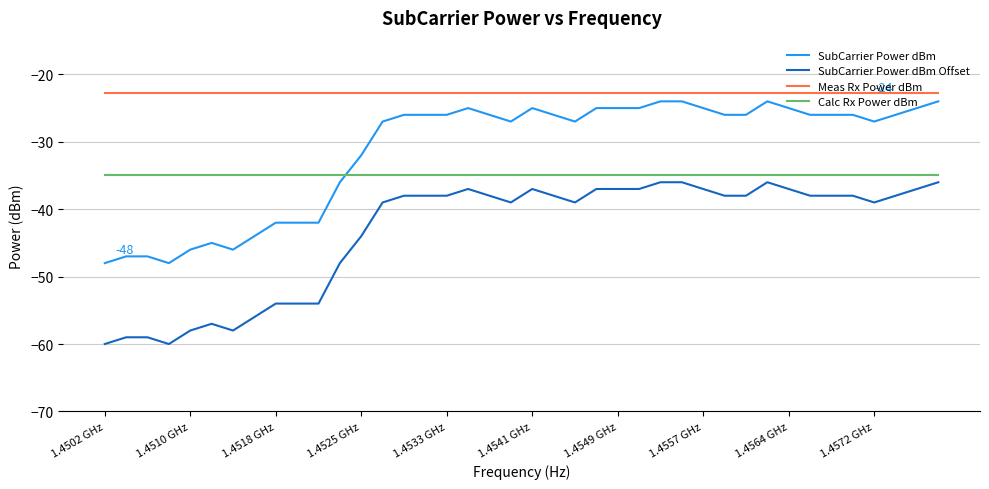

True or false: SubCarrier Power dBm Offset and Meas Rx Power dBm intersect in this chart.

False